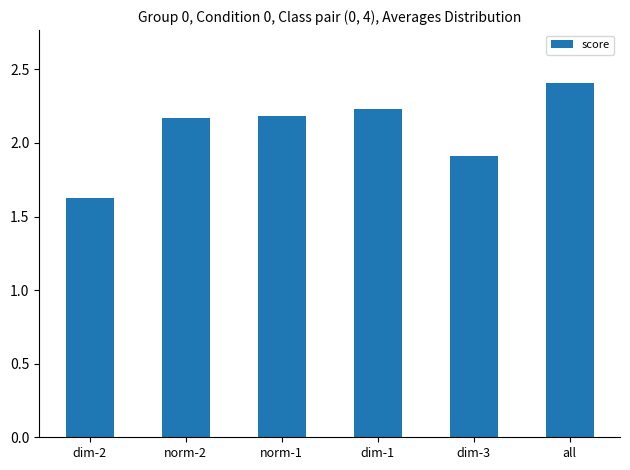

Does the chart contain any negative values?

No